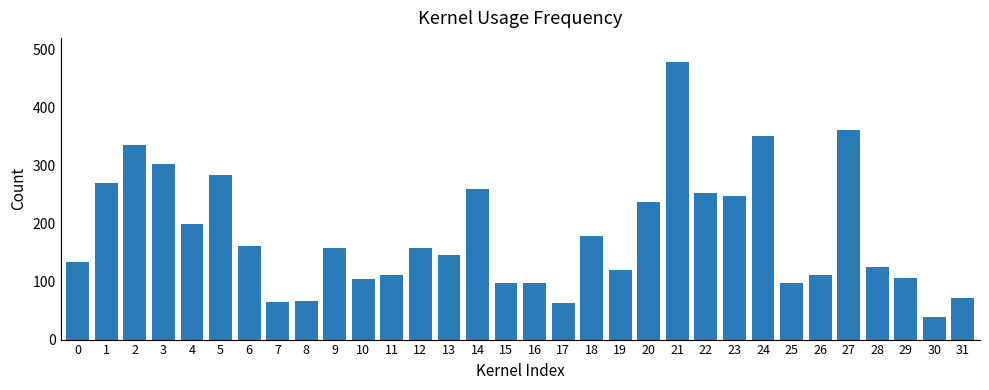

What is the difference between the maximum and minimum values?

440